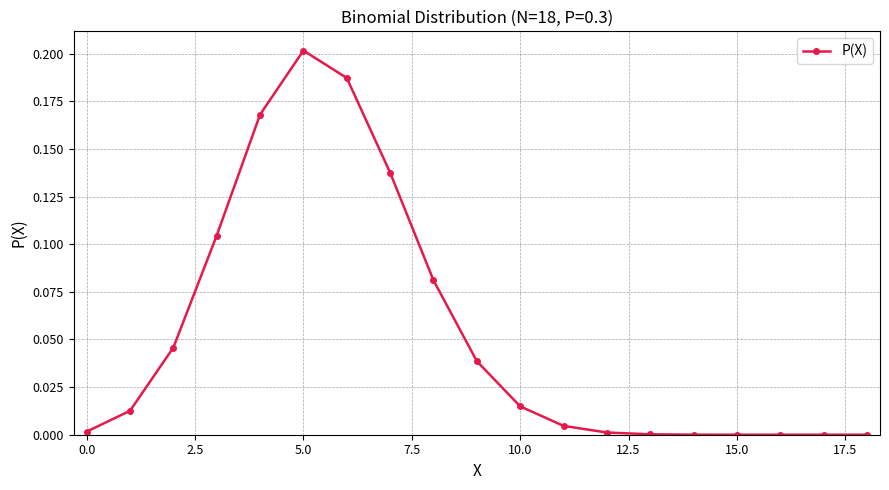

What is the sum of all values?

1.0